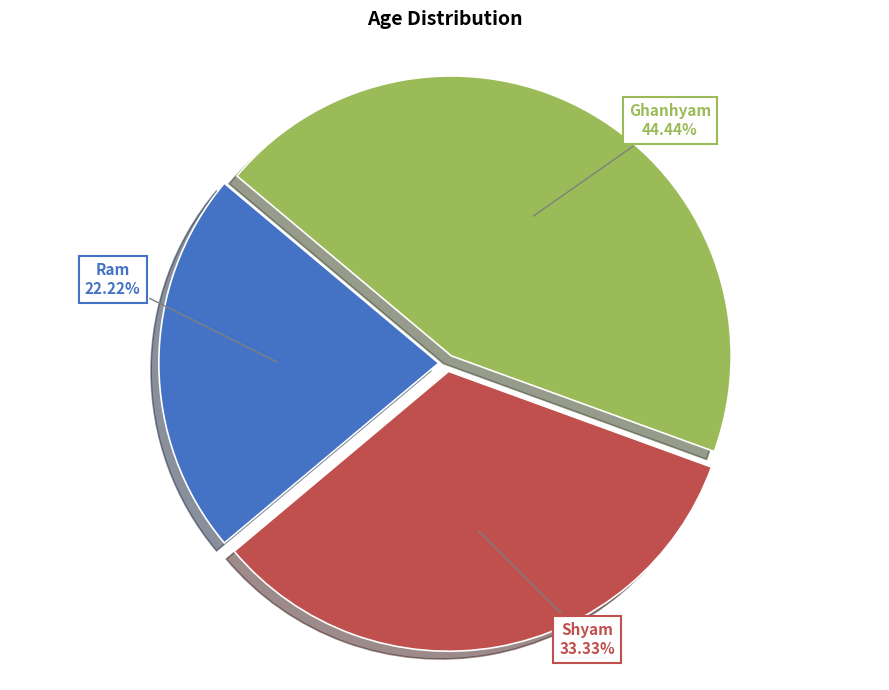

To the nearest percent, what is the difference between the largest and smallest slice percentages?

22%